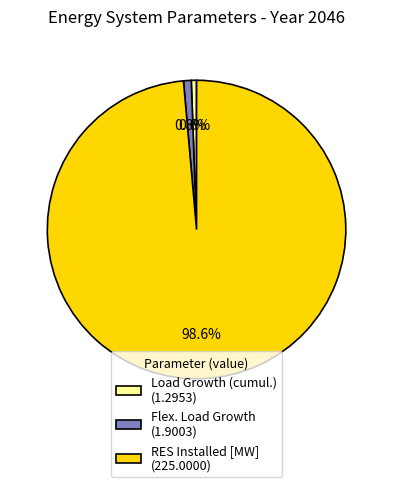

Does any single category account for the majority?

Yes